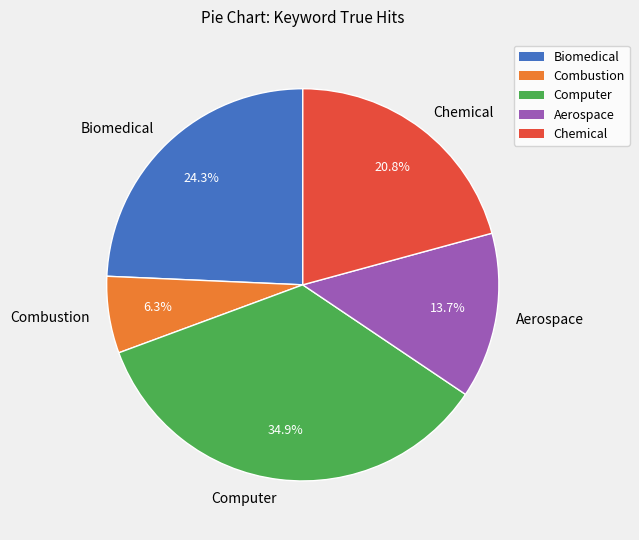

What percentage is the Combustion slice, to the nearest percent?

6%